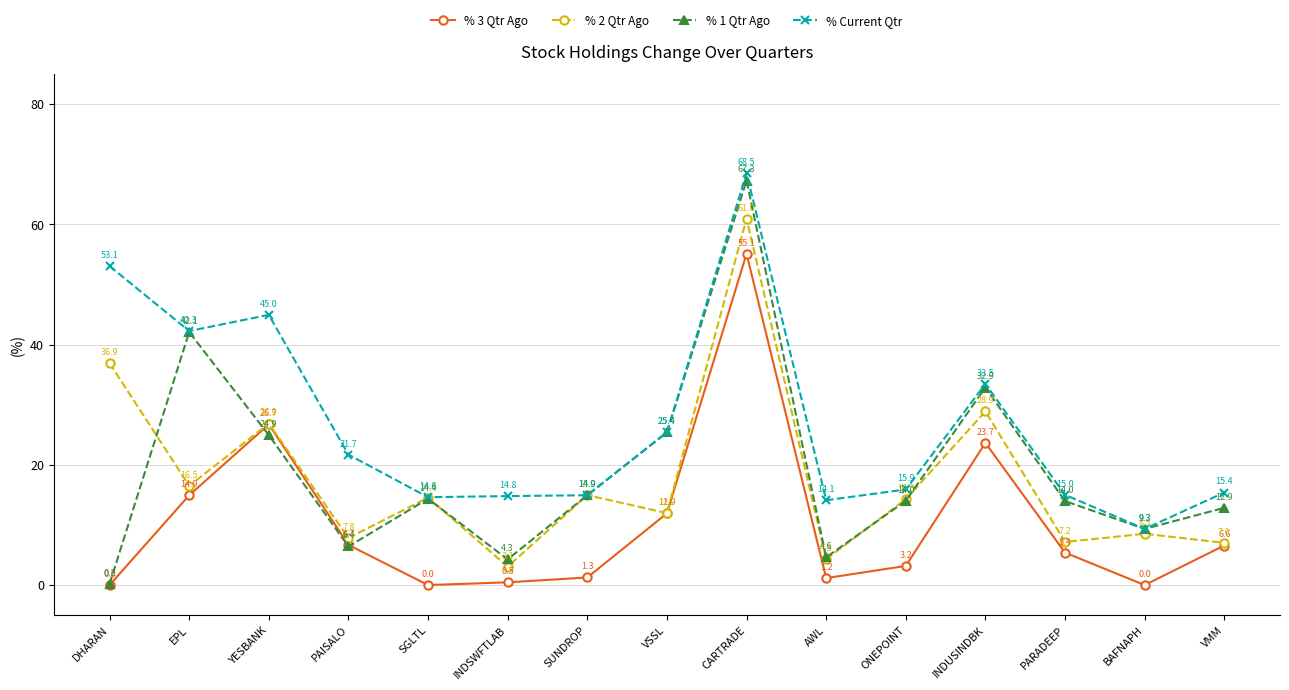

Is it true that % 2 Qtr Ago equals 19.2 at ONEPOINT?

False